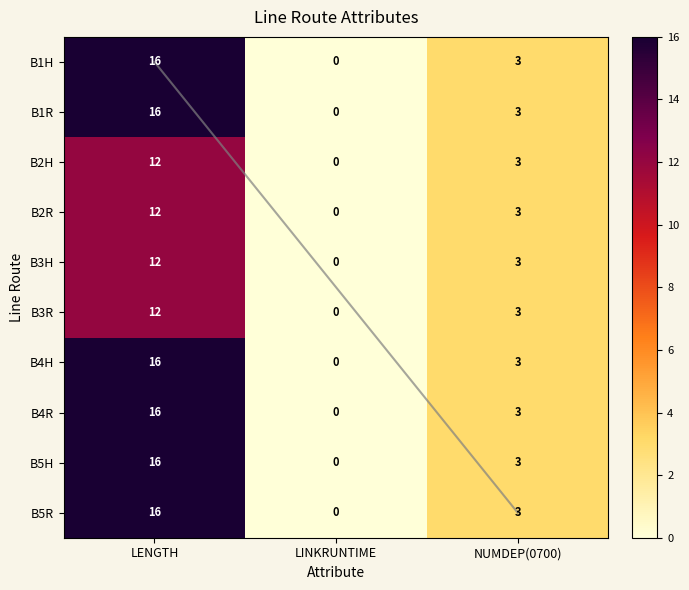

At which label does B4H first exceed 3?

LENGTH